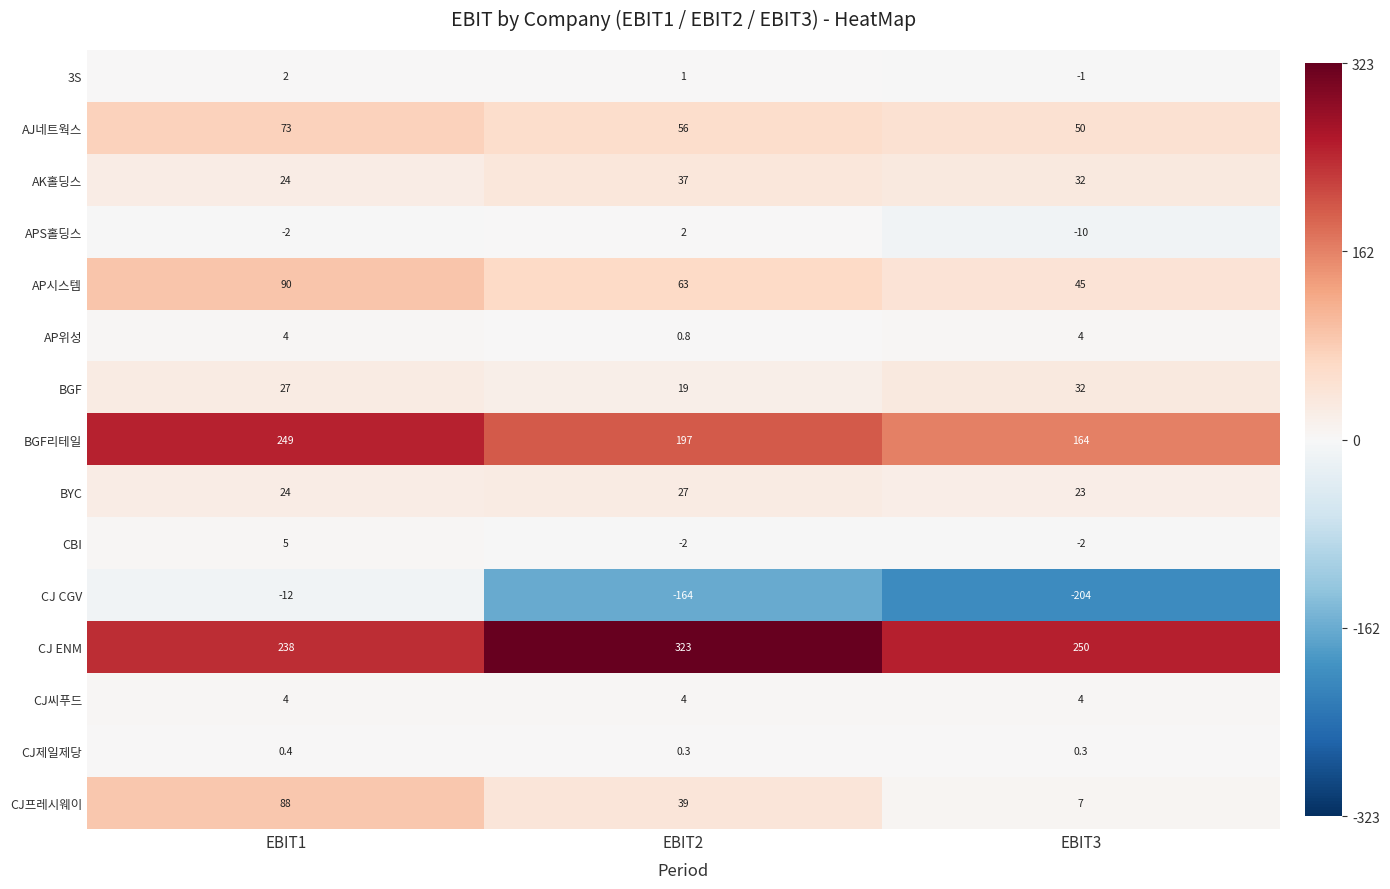

The BYC series shows 35.5 at EBIT2. True or false?

False